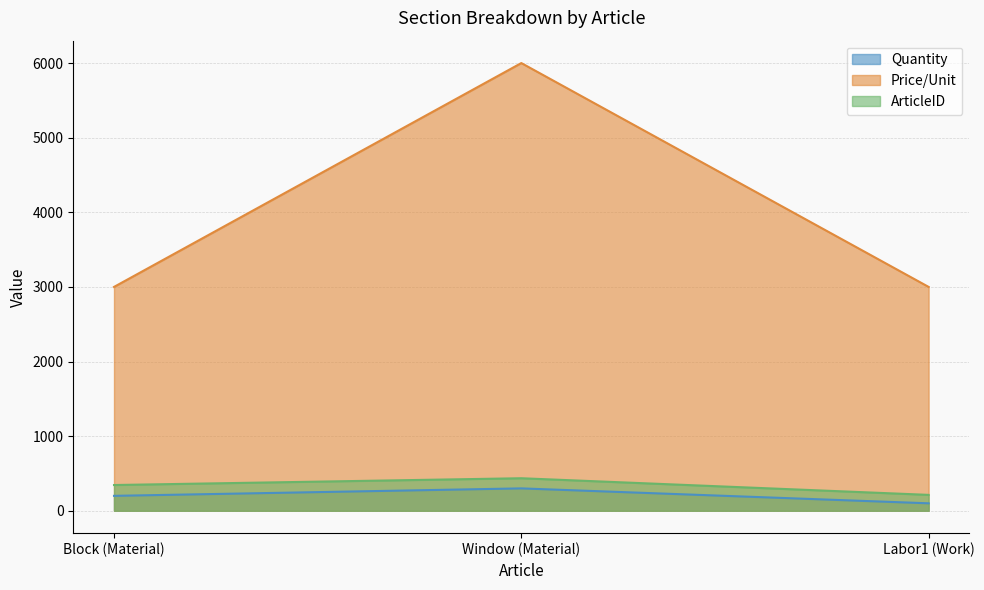

Reading left to right, transcribe all the data shown in this chart.

Quantity: Block (Material)=200	Window (Material)=300	Labor1 (Work)=100
Price/Unit: Block (Material)=3000	Window (Material)=6000	Labor1 (Work)=3000
ArticleID: Block (Material)=345	Window (Material)=436	Labor1 (Work)=213